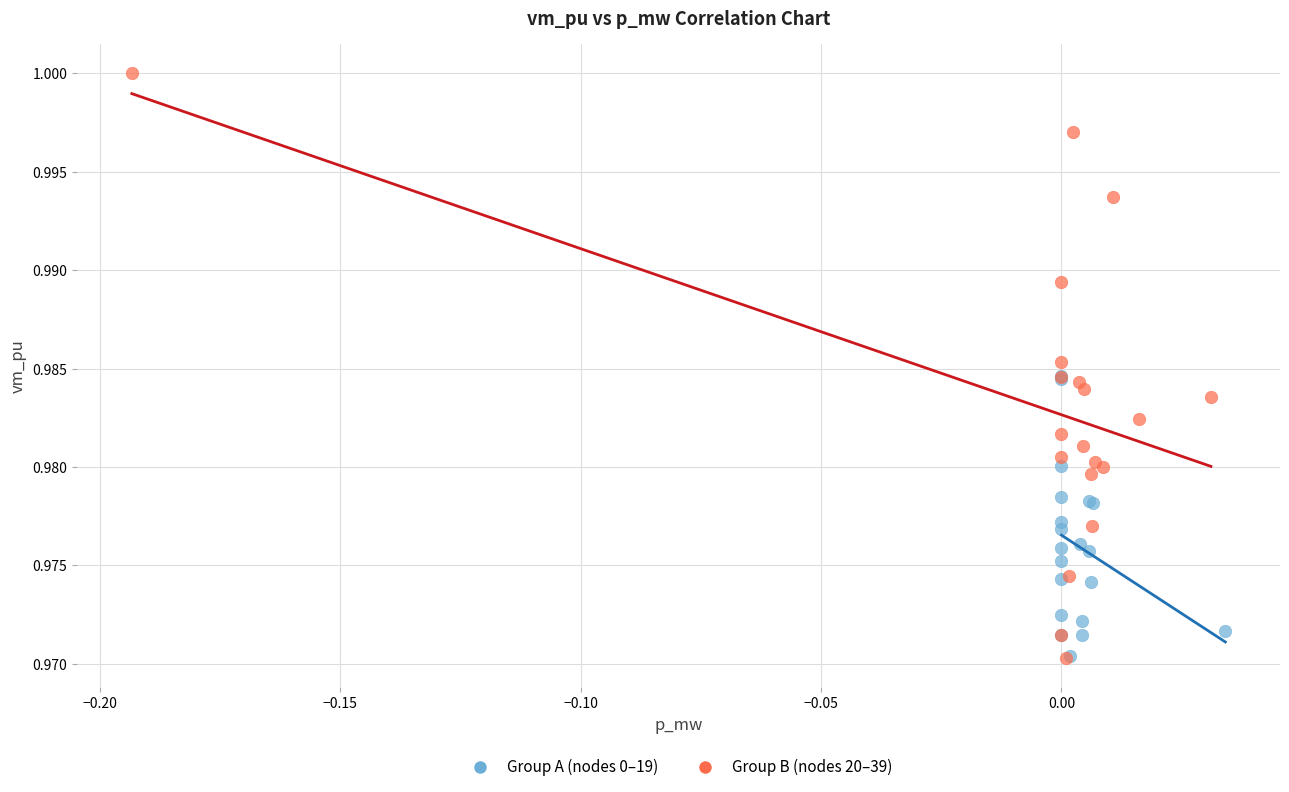

Which series has the widest spread of Y values?

Group B (nodes 20–39)